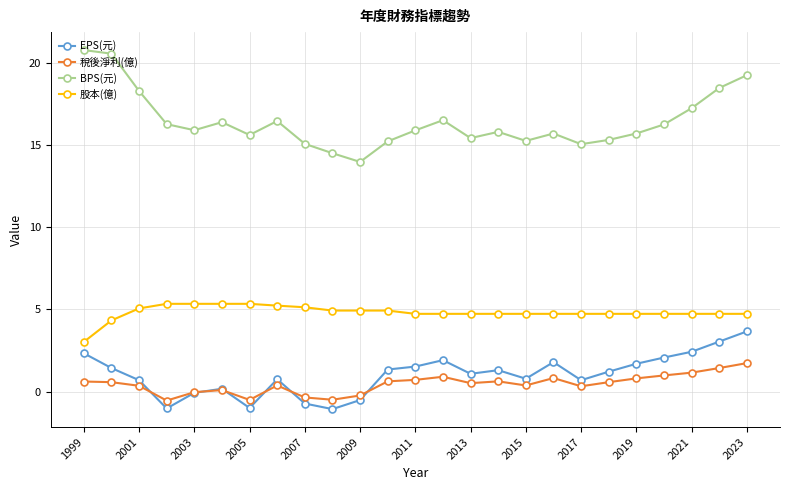

Which series has the largest total across all categories?

BPS(元)